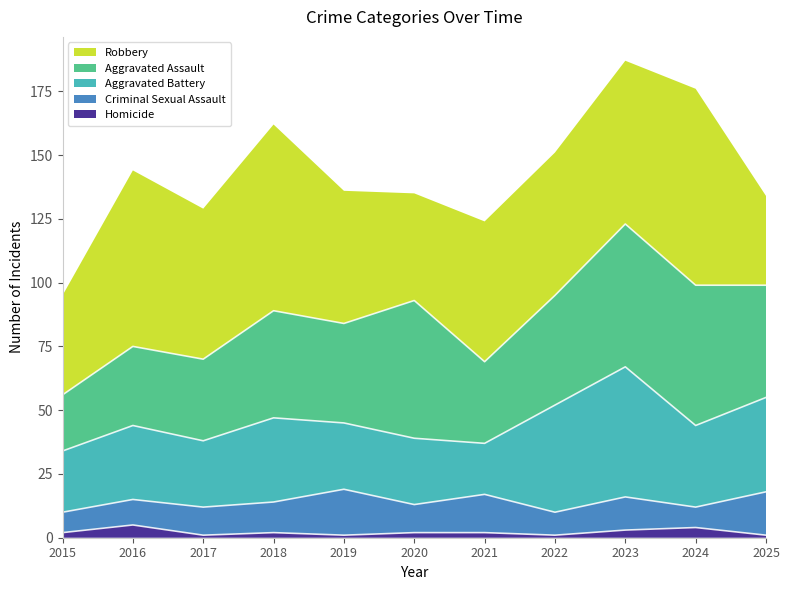

What is the total value across all series at 2024?

176